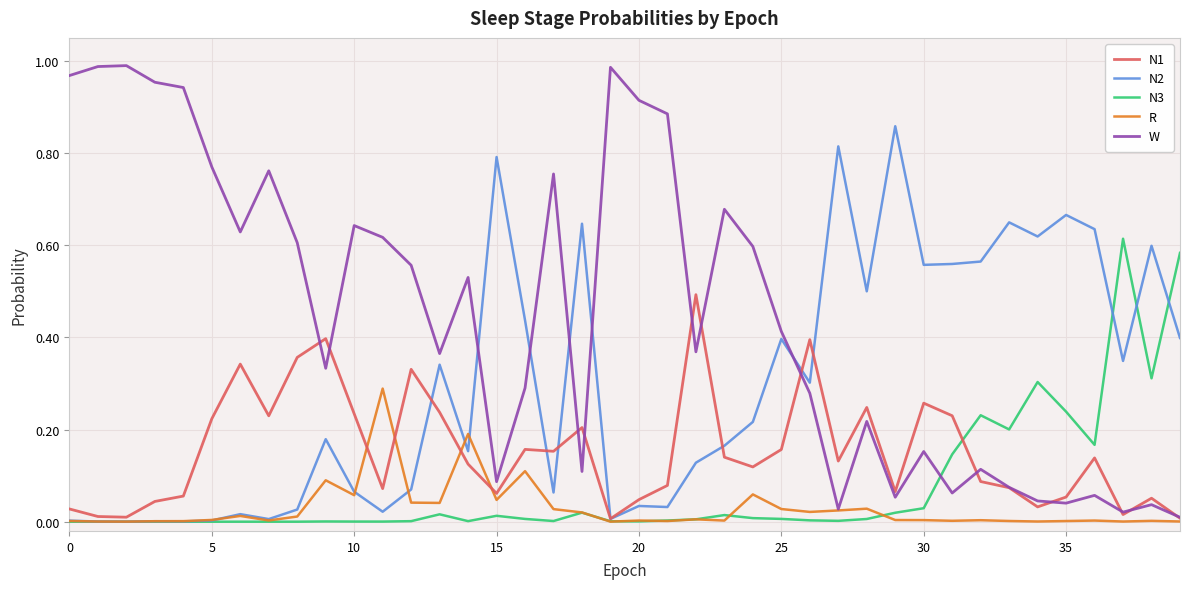

How many distinct data groups are displayed?

5